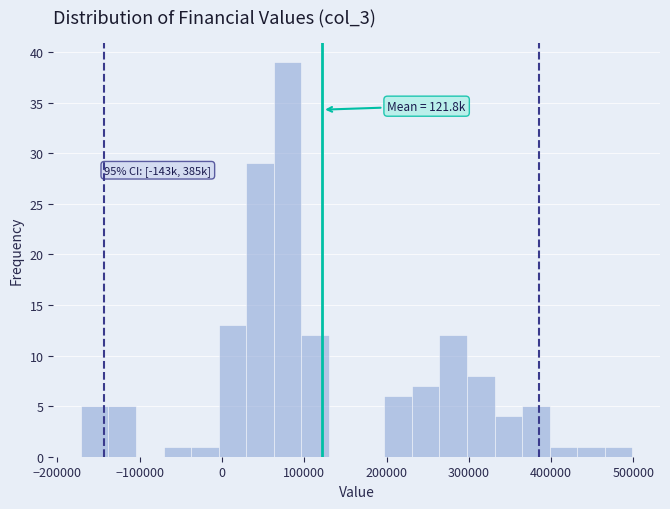

Read against the x-axis, roughly where is the centre of the tallest bar?

80000